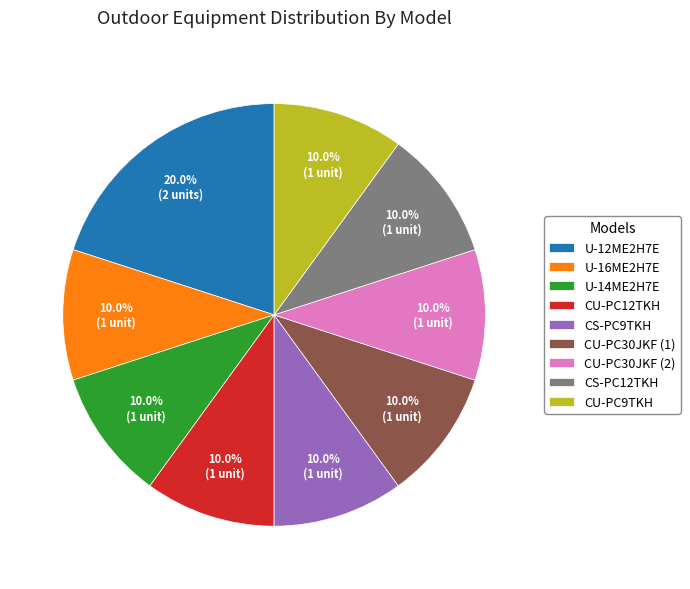

Which category has the biggest portion of the pie?

U-12ME2H7E